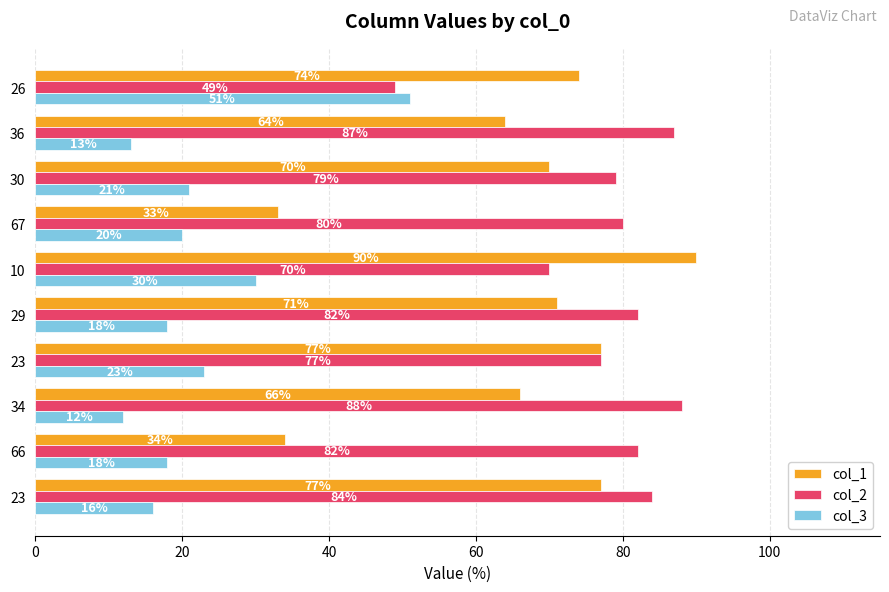

What are all the series names shown in the legend?

col_1, col_2, col_3